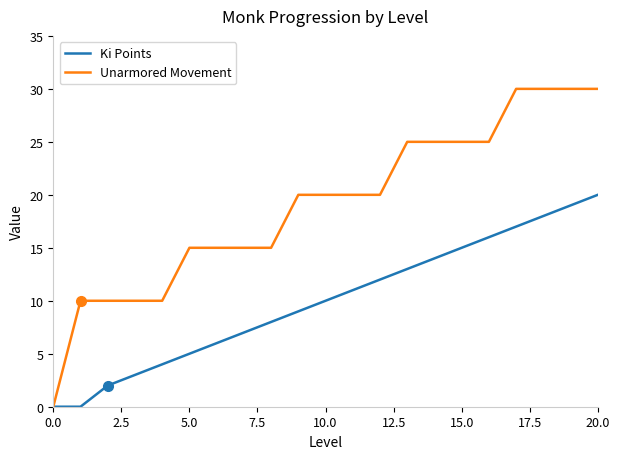

What is the highest value of the Ki Points series?

20